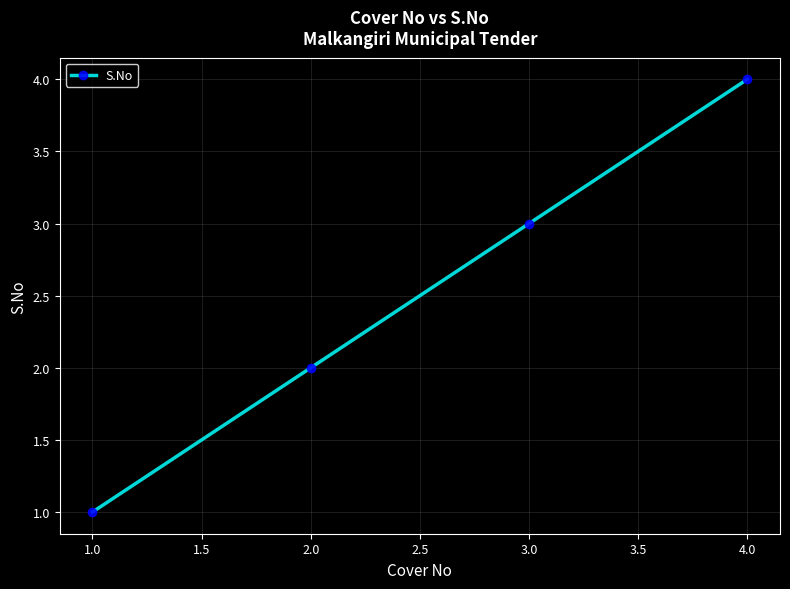

What is the maximum value shown in the chart?

4